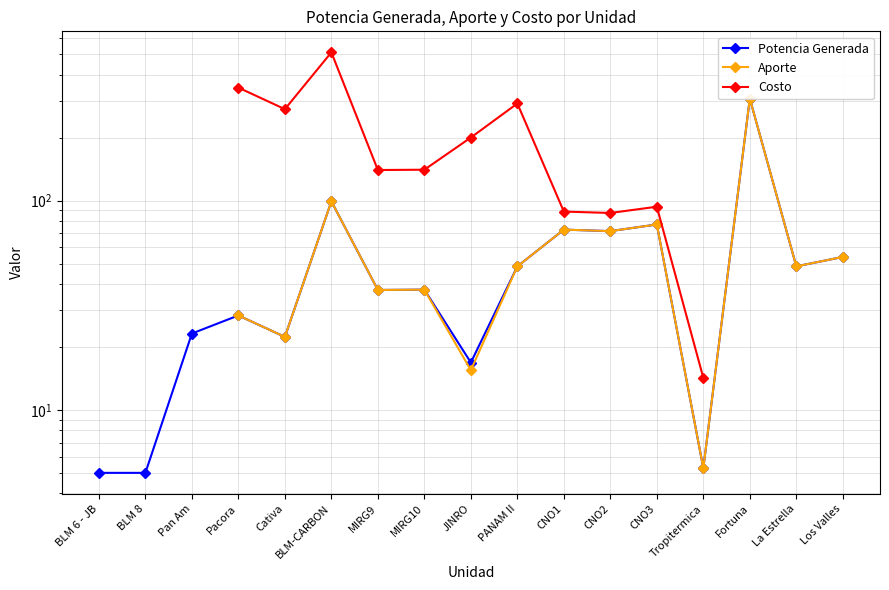

True or false: Costo and Aporte intersect in this chart.

False